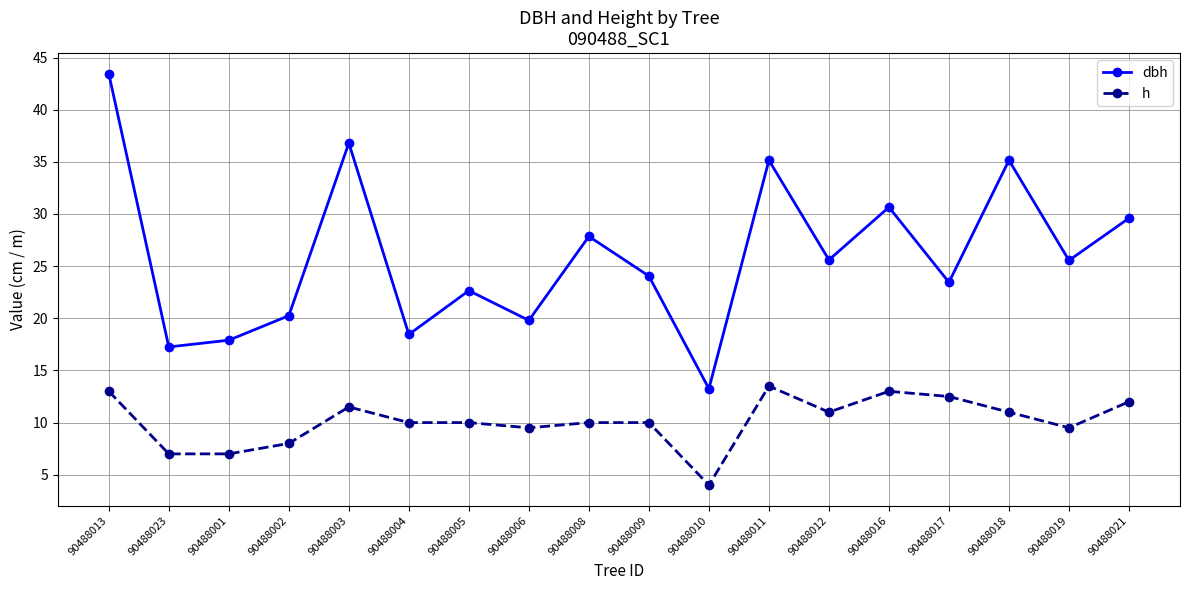

Which series has the largest total across all categories?

dbh